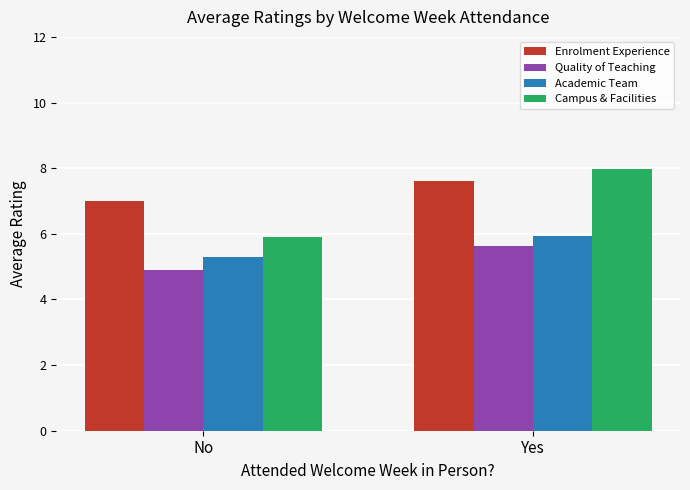

What is the total value across all series at Yes?

27.1